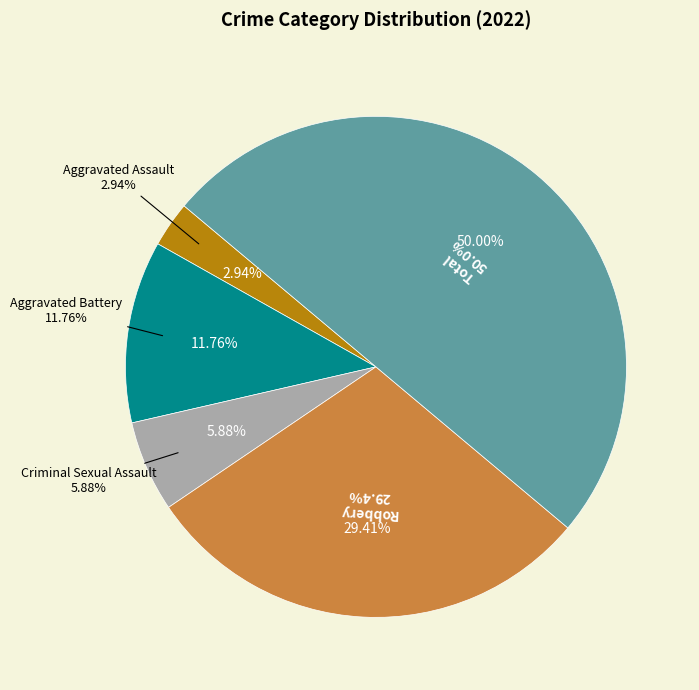

To the nearest percent, what portion does Aggravated Battery represent?

12%